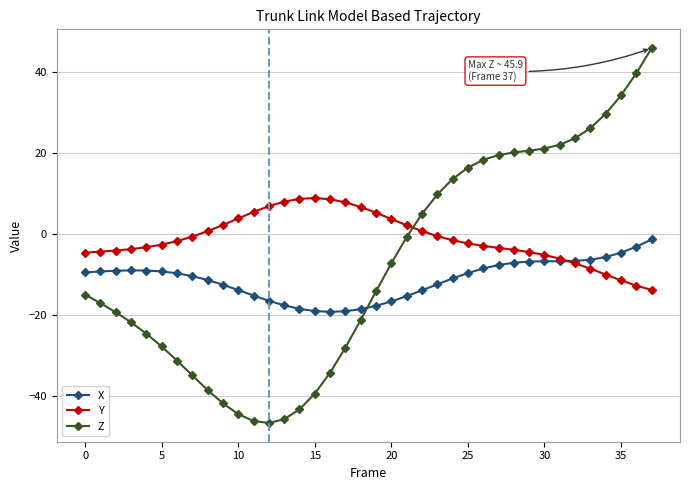

What is the value of the Z point at the 34th from the left?

26.2